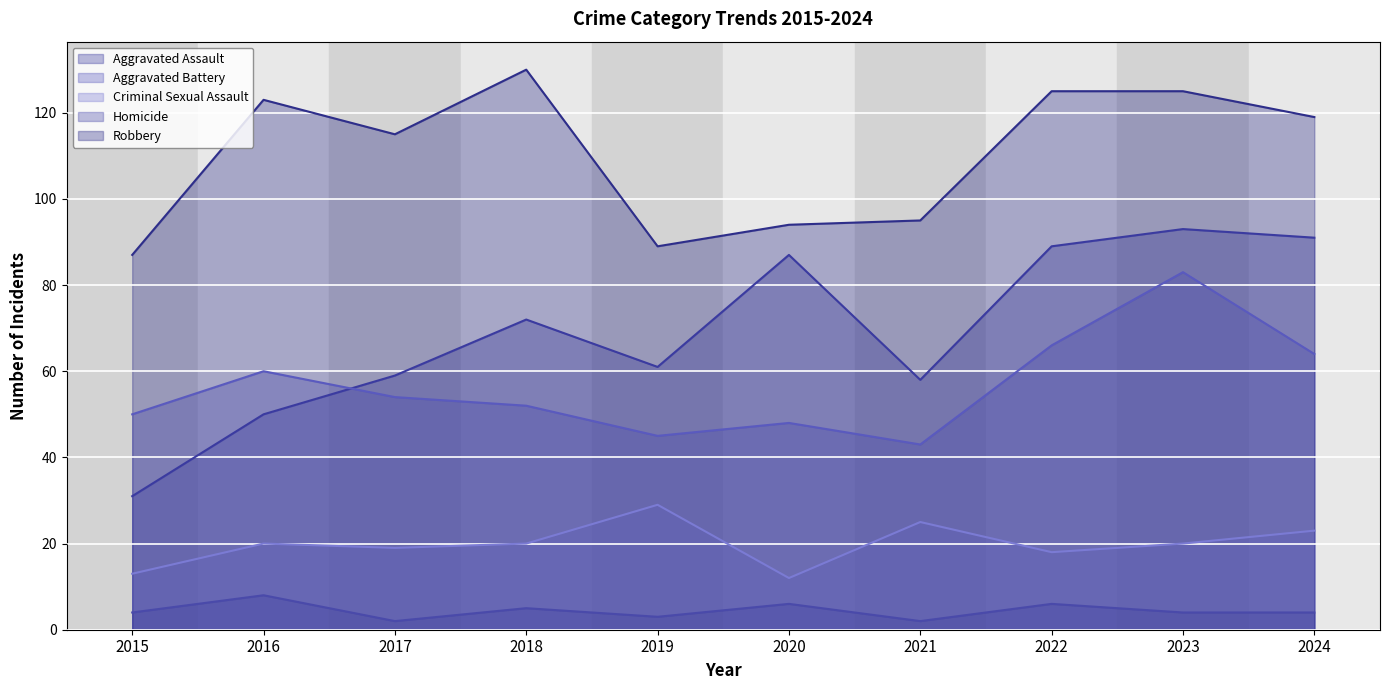

What is the value of the Aggravated Battery point at the 7th from the left?

43